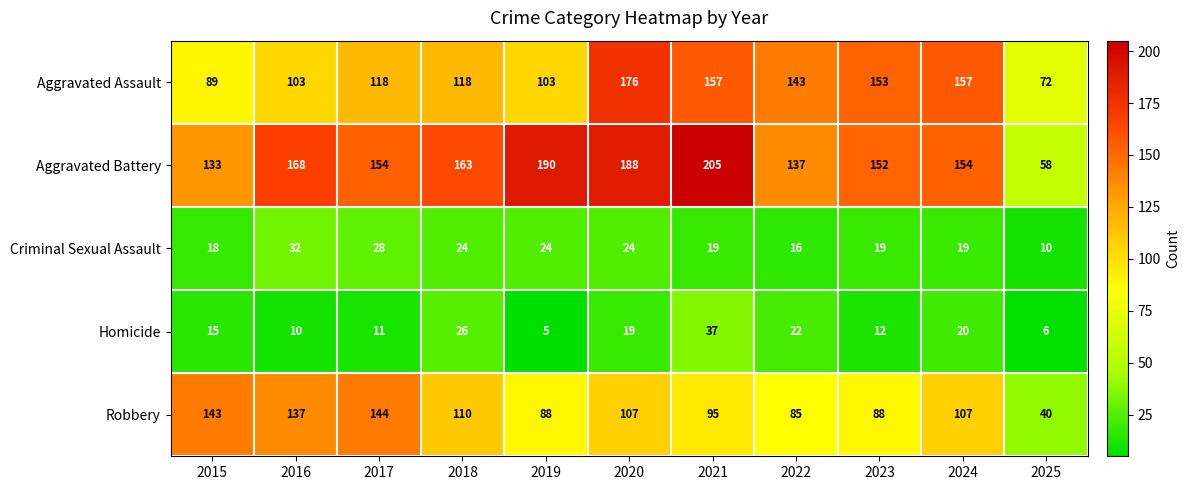

What is the minimum value for Aggravated Assault?

72